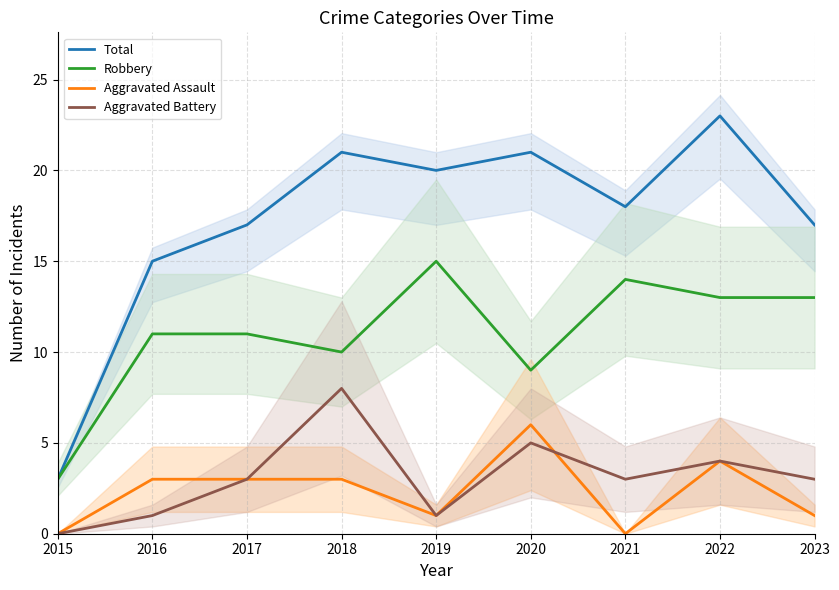

What is the difference between the highest and lowest values at 2018?

18